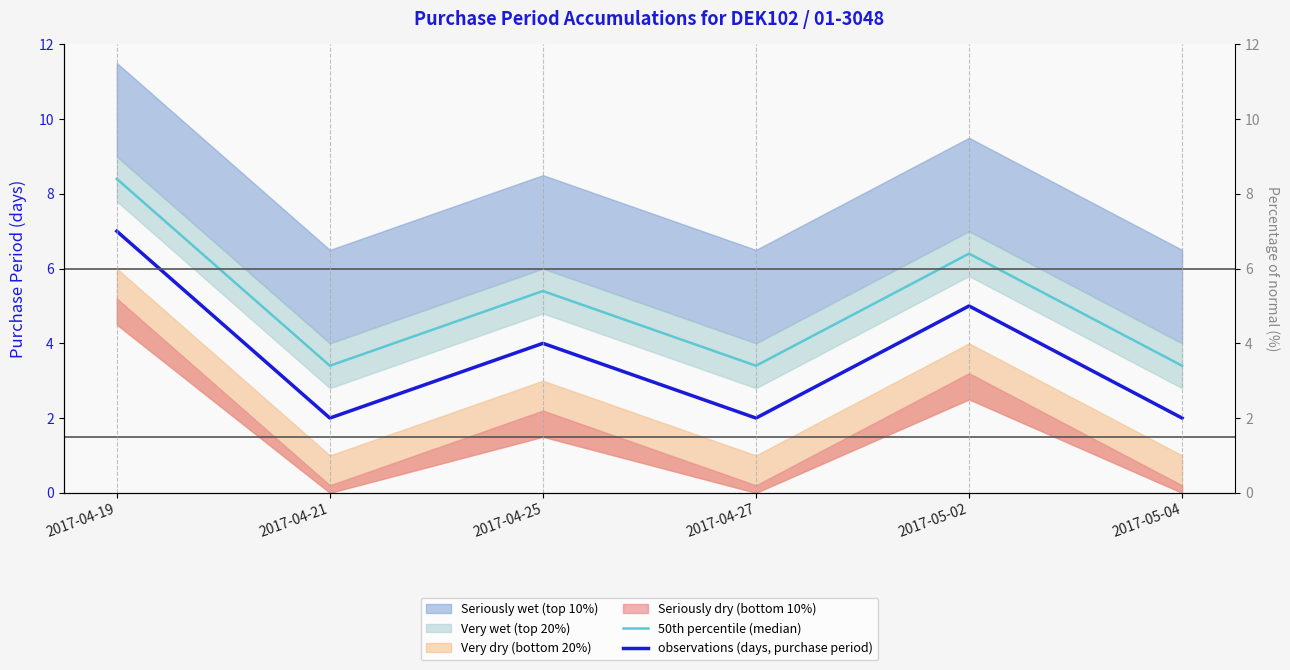

What is the label of the 4th point from the right?

2017-04-25